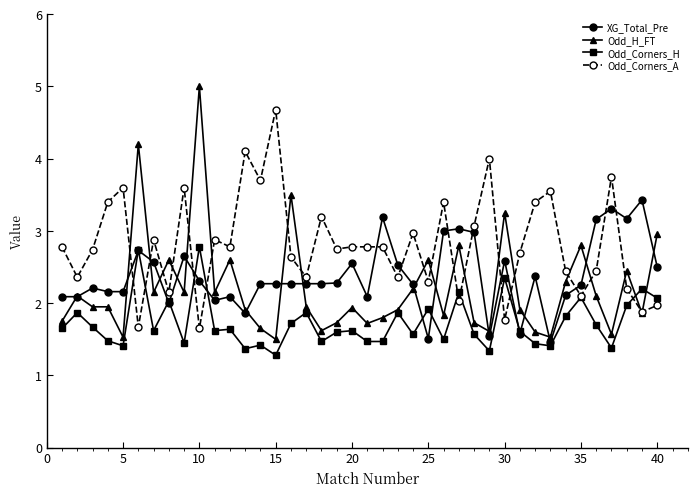

List the series in order of their peak value, highest first.

Odd_H_FT, Odd_Corners_A, XG_Total_Pre, Odd_Corners_H